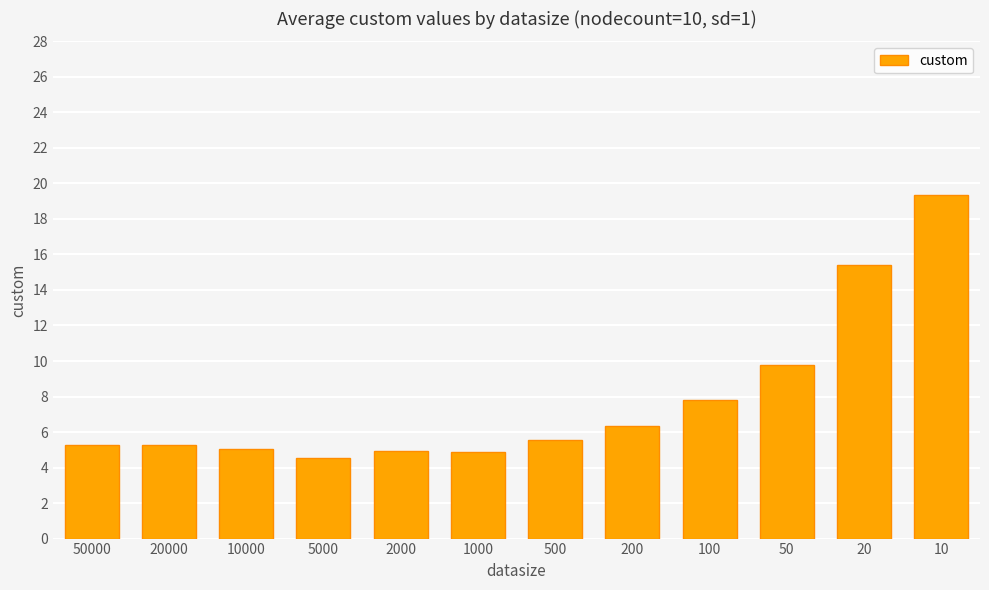

The value at 50000 is 5.3. True or false?

True